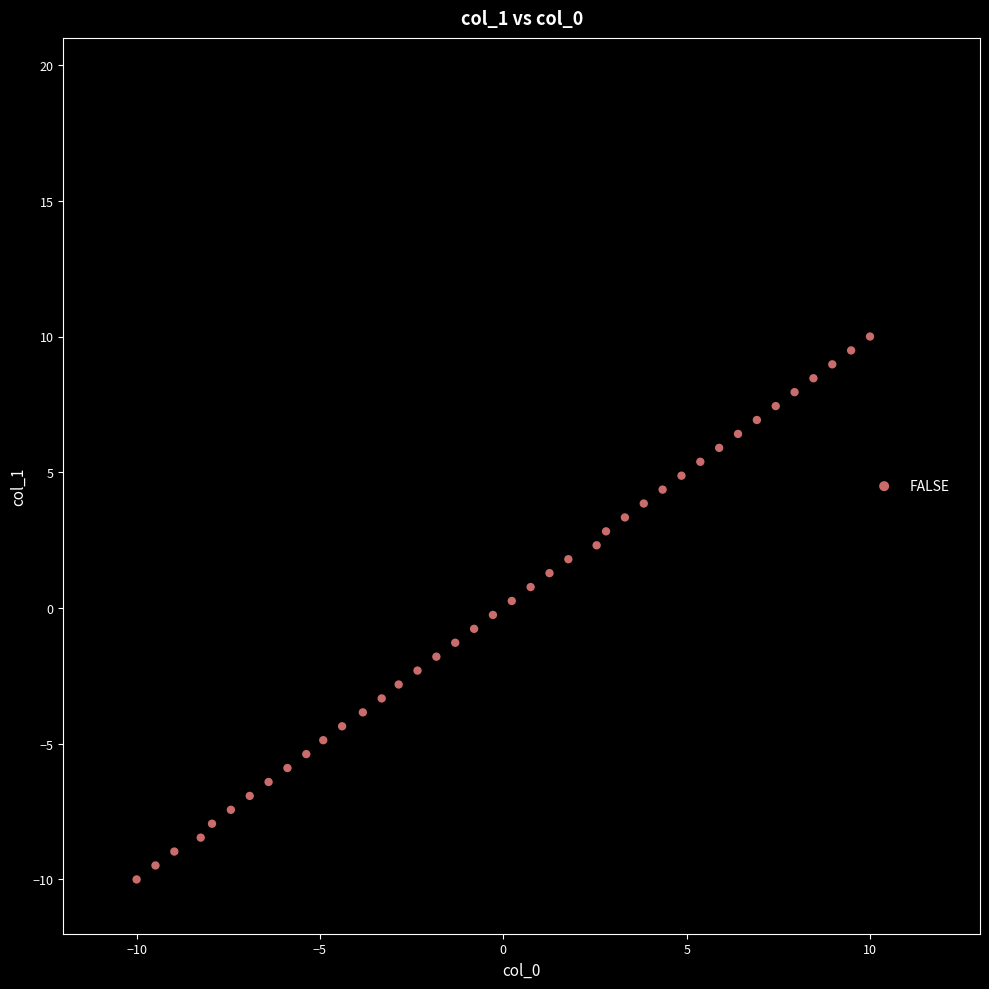

What is the range of X values (max minus min)?

20.0